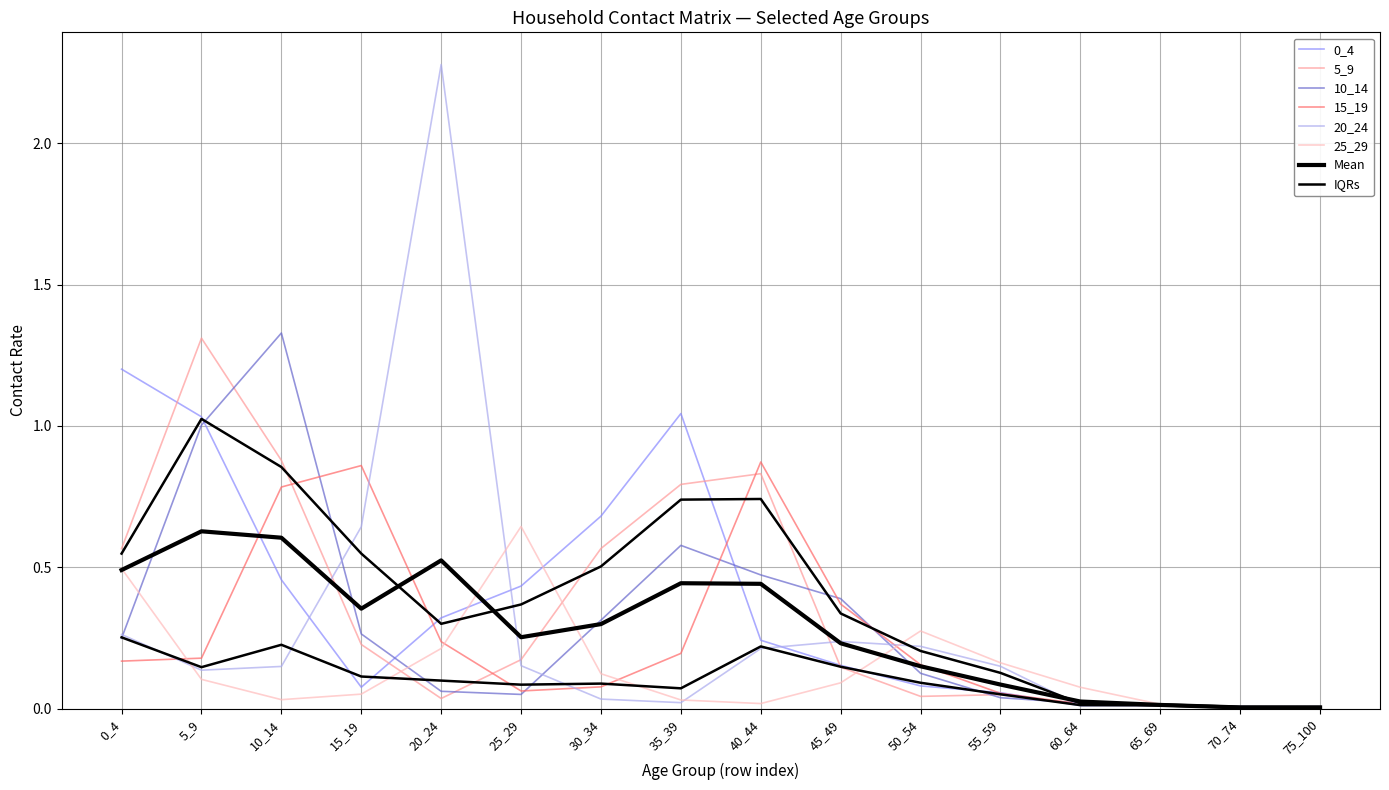

Count the number of categories in the chart.

16